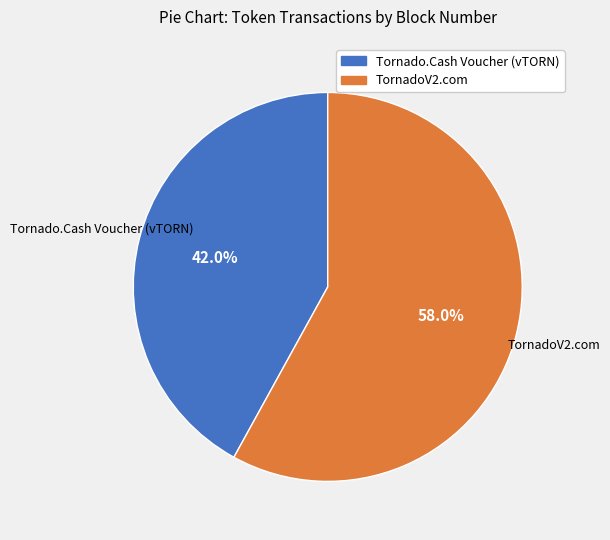

Is the sum of Tornado.Cash Voucher (vTORN) and TornadoV2.com greater than half?

Yes